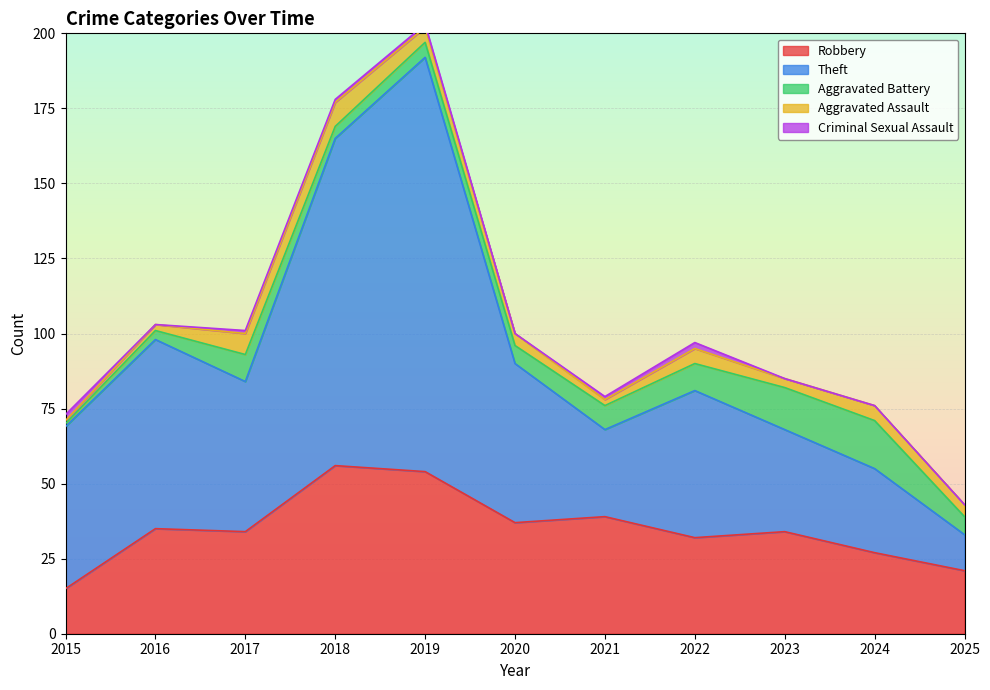

True or false: Robbery has more than 1 points higher than both neighbors.

True